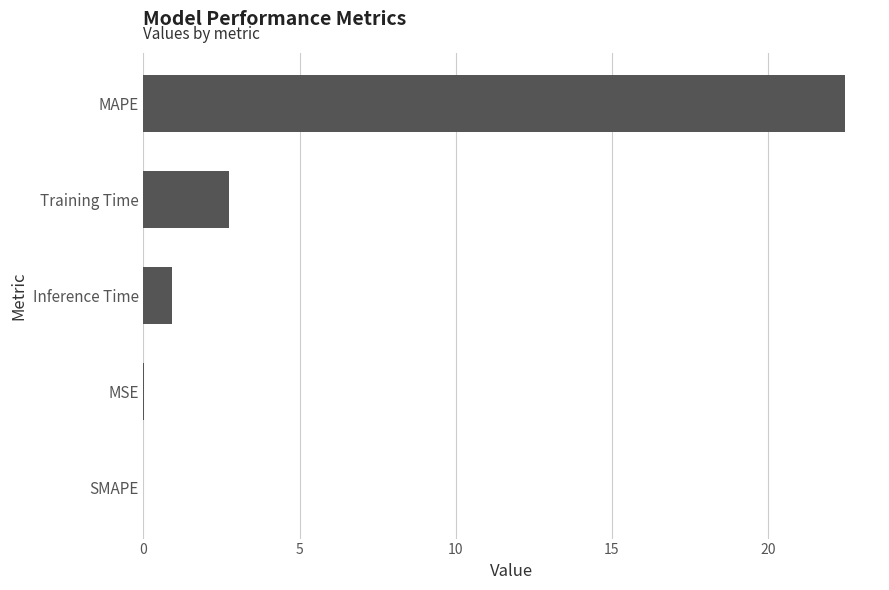

Which has a higher value, Training Time or SMAPE?

Training Time